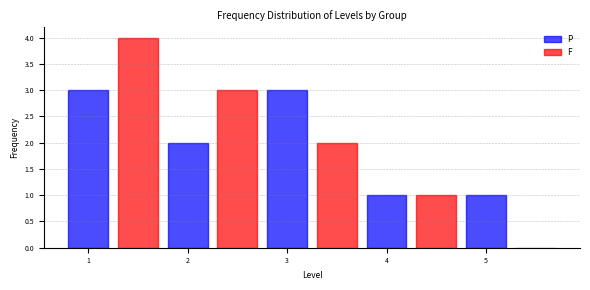

True or false: P has a value of 4 at 1.

False